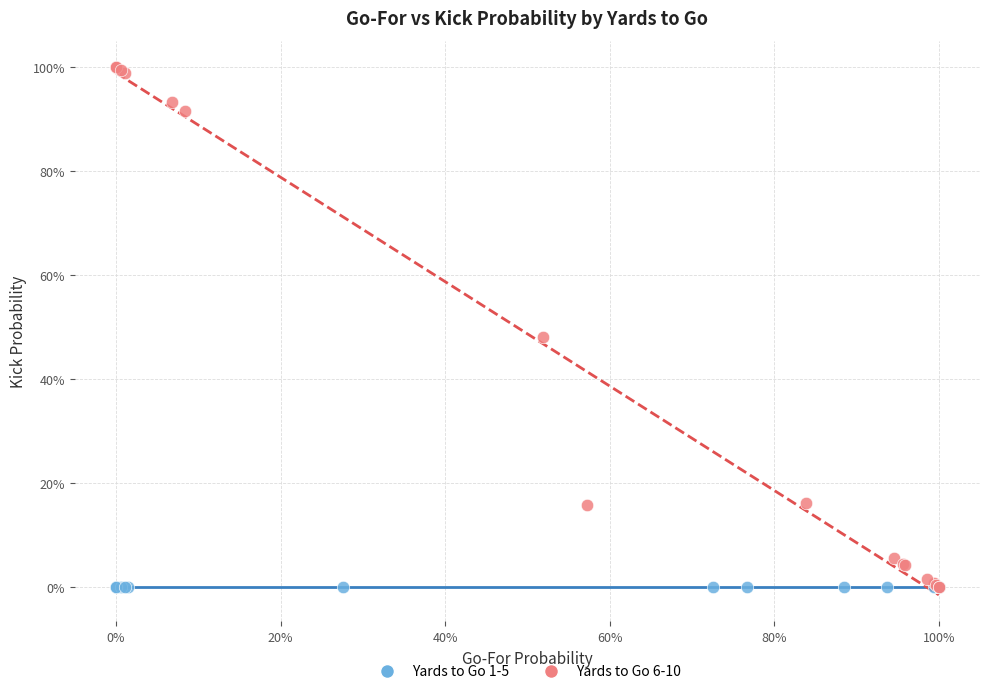

Which series reaches the maximum Y coordinate?

Yards to Go 6-10